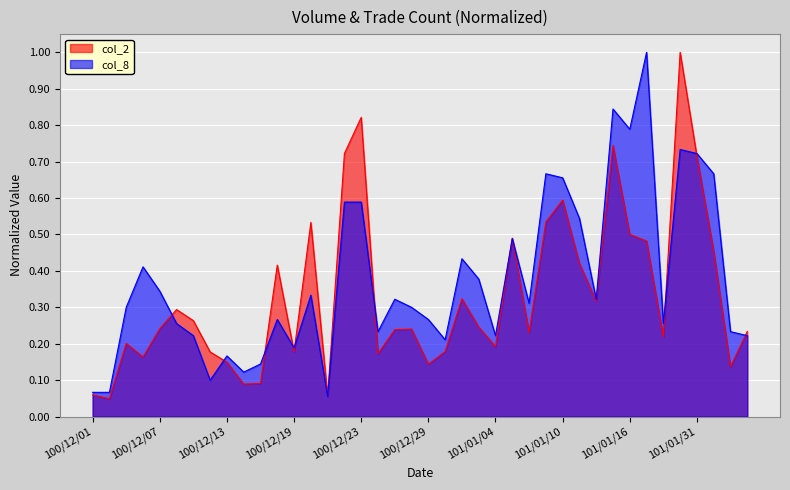

At which category is the sum across all series the highest?

101/01/30